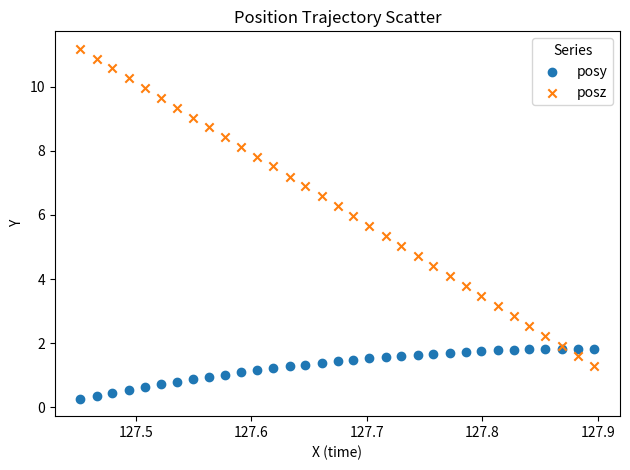

Which series contains the highest Y value?

posz